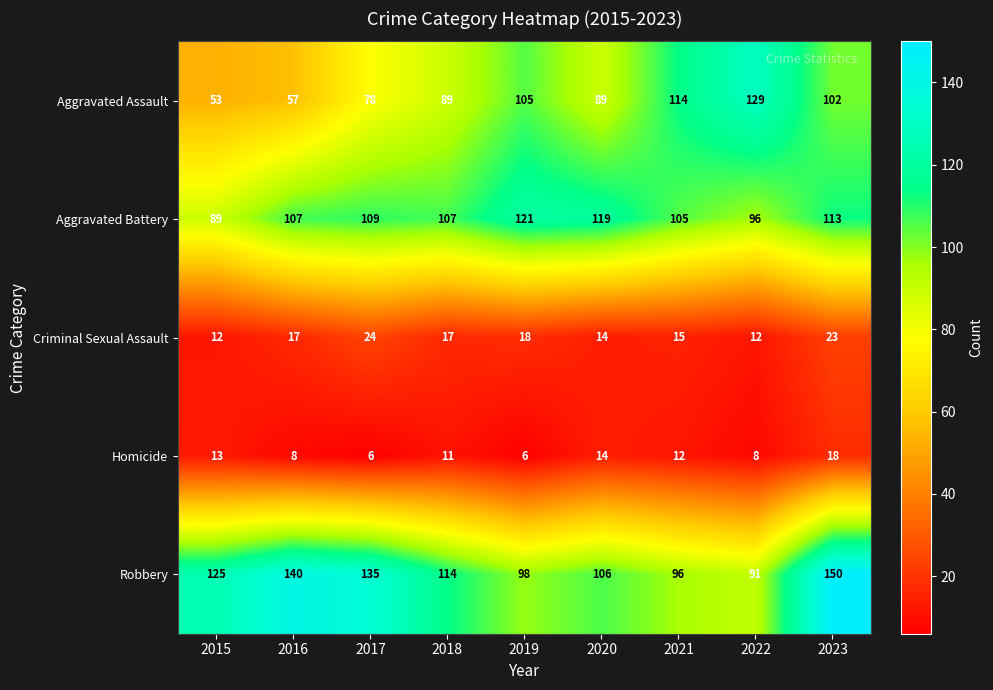

What is the greatest value displayed?

150